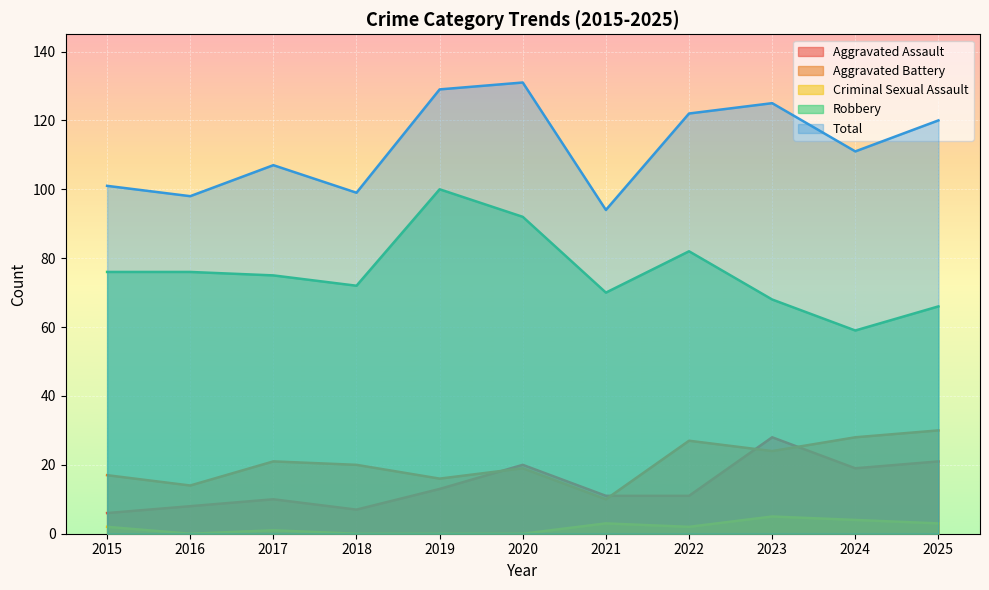

Reading right to left, transcribe all the data shown in this chart.

Aggravated Assault: 21	19	28	11	11	20	13	7	10	8	6
Aggravated Battery: 30	28	24	27	10	19	16	20	21	14	17
Criminal Sexual Assault: 3	4	5	2	3	0	0	0	1	0	2
Robbery: 66	59	68	82	70	92	100	72	75	76	76
Total: 120	111	125	122	94	131	129	99	107	98	101